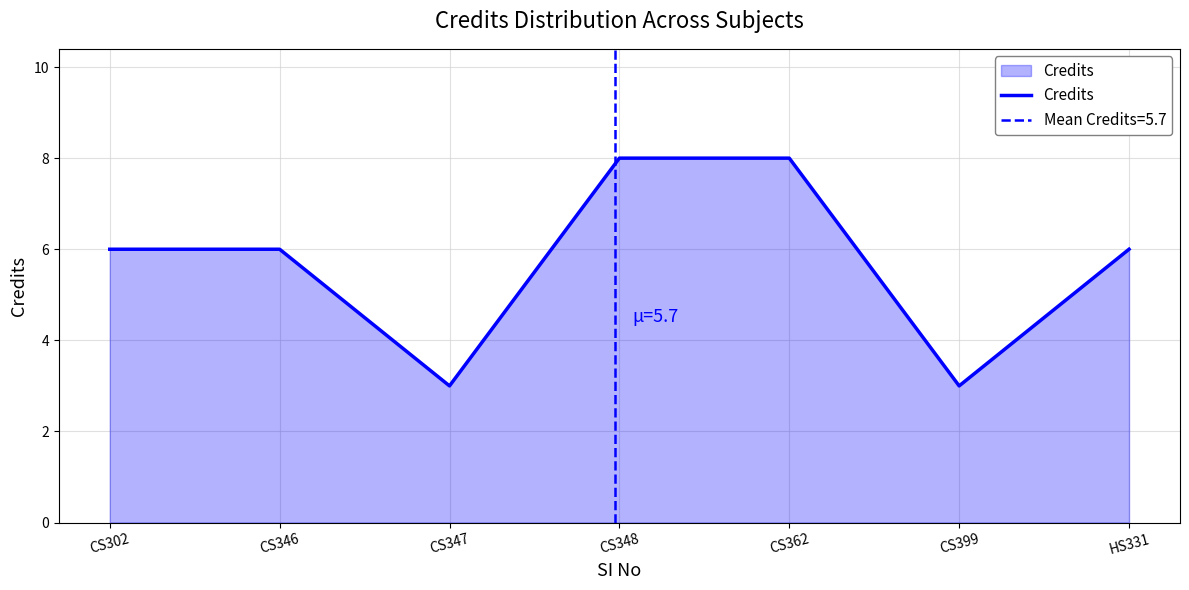

What is the change in value from CS348 to CS399?

-5